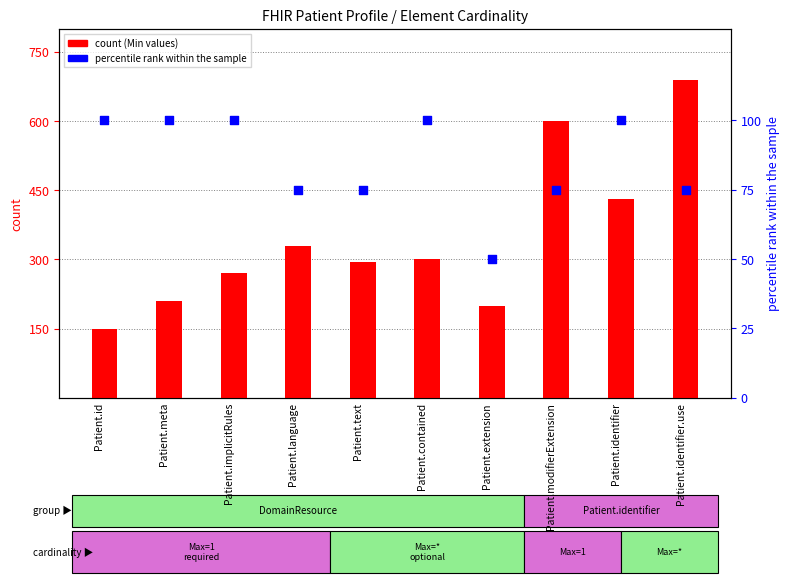

What is the total value across all series at Patient.identifier.use?

765